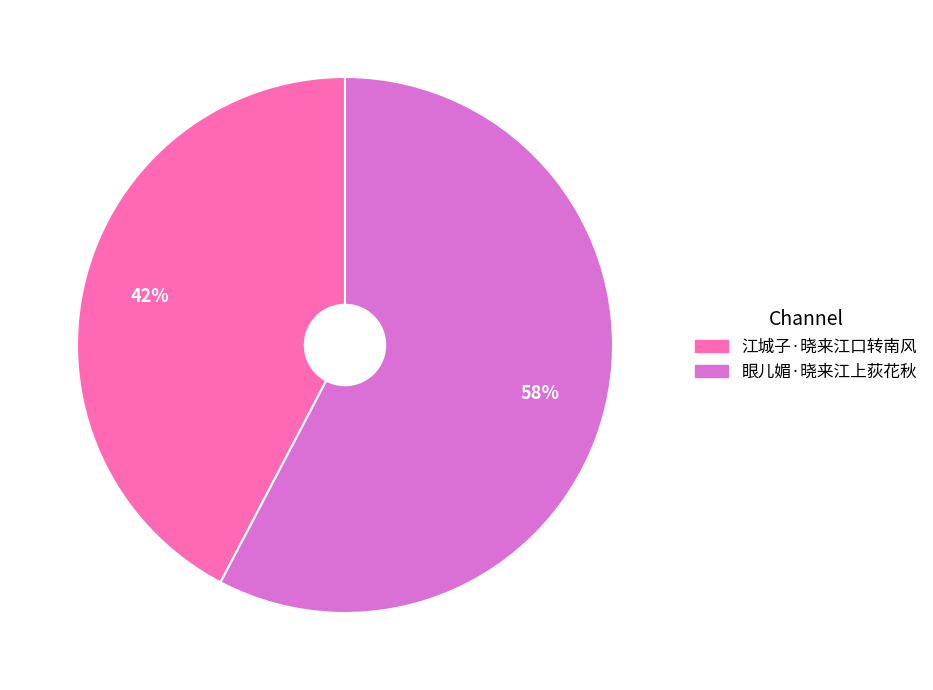

Rank the categories by value from lowest to highest.

江城子·晓来江口转南风, 眼儿媚·晓来江上荻花秋